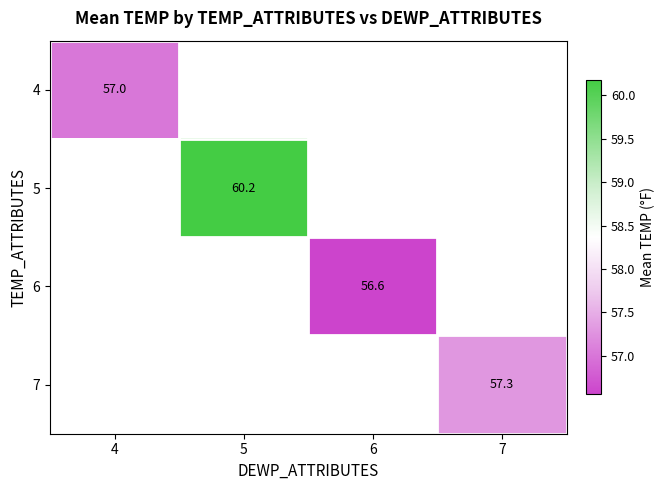

Count the number of categories in the chart.

4